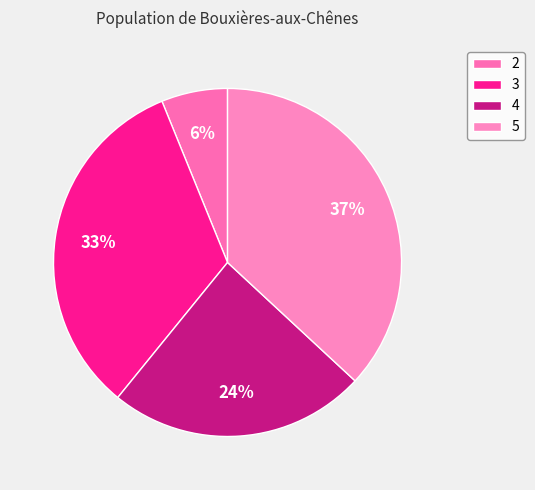

True or false: 5 accounts for 37% of the total.

True